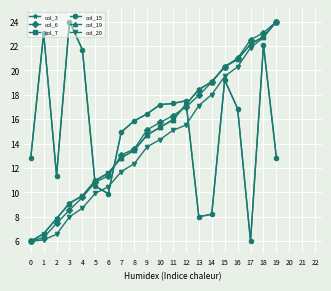

The value of col_20 at 13 is 29.9. True or false?

False